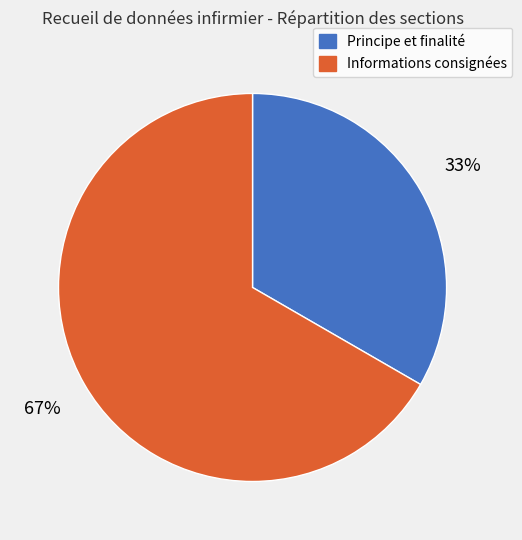

Which slice is the largest?

Informations consignées